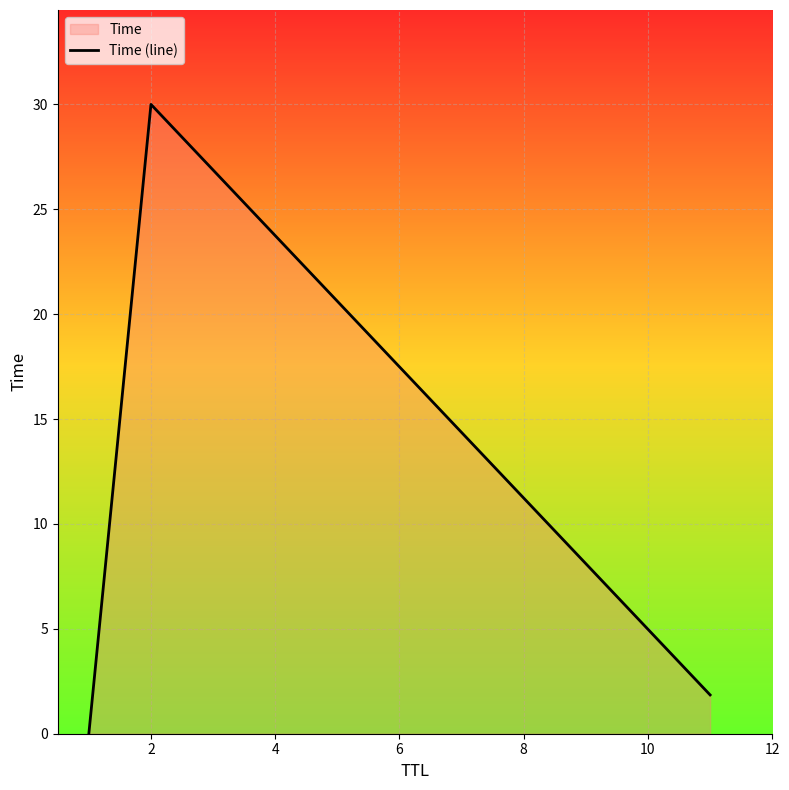

The value at 2 is 18.4. True or false?

False